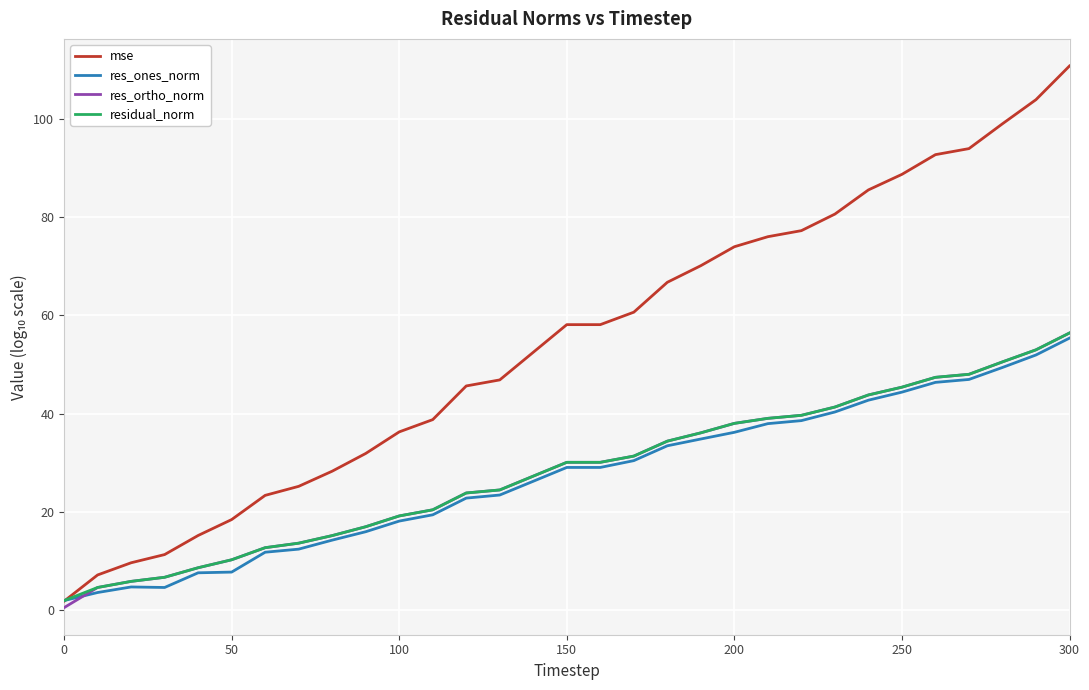

How many categories are shown in the chart?

31